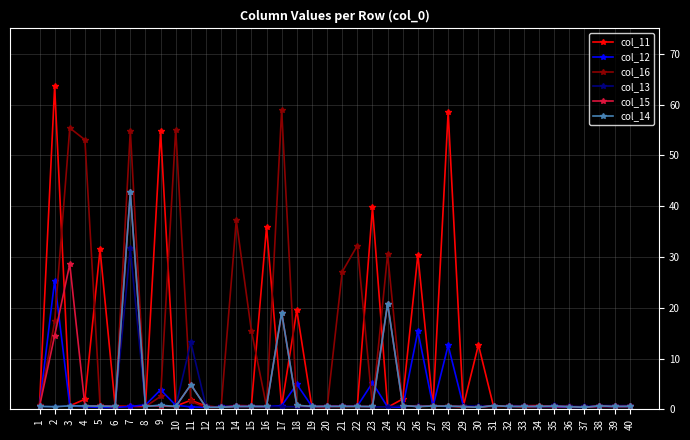

At which category is the sum across all series the highest?

7